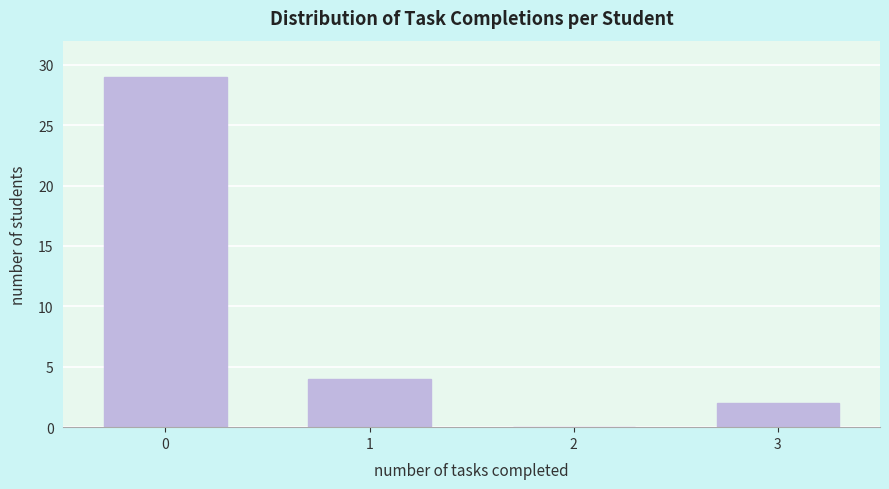

Reading right to left, list all the values displayed in this chart.

3=2	2=0	1=4	0=29